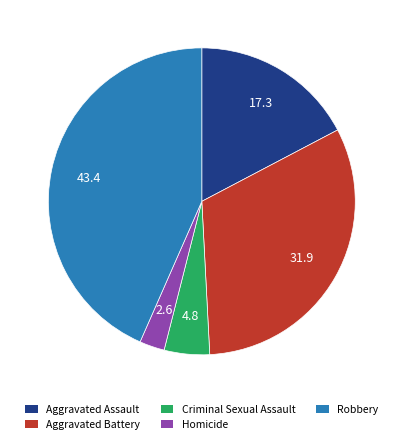

Does any single category account for the majority?

No